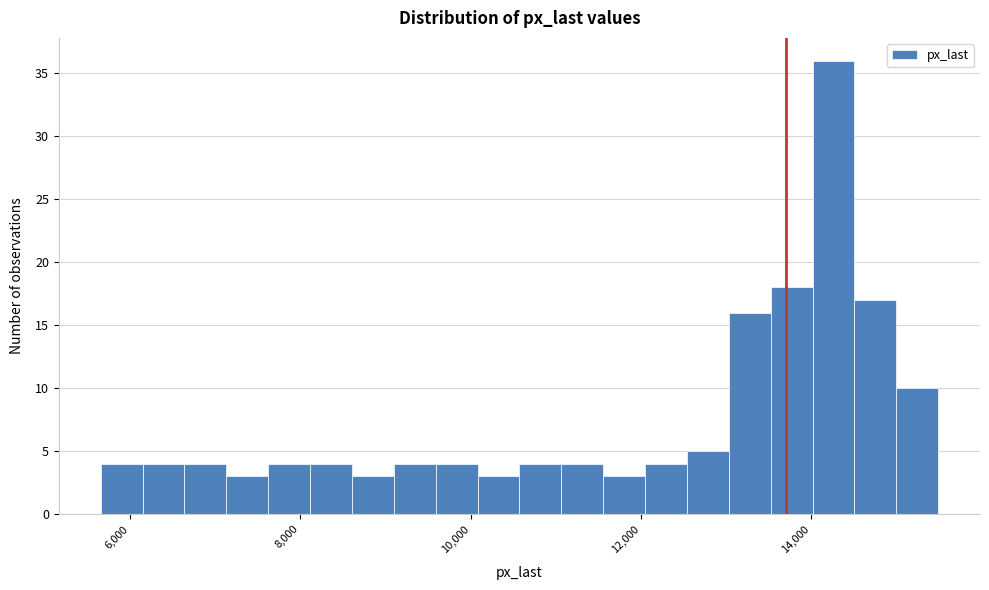

Around what value on the x-axis is the tallest bar? Give the approximate position of its centre, as read against the axis.

14200